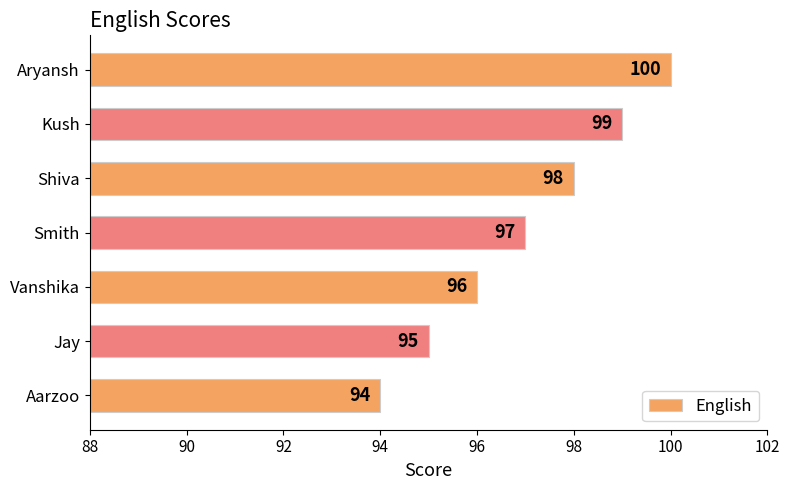

At which category does the chart reach its minimum across all series?

Aarzoo